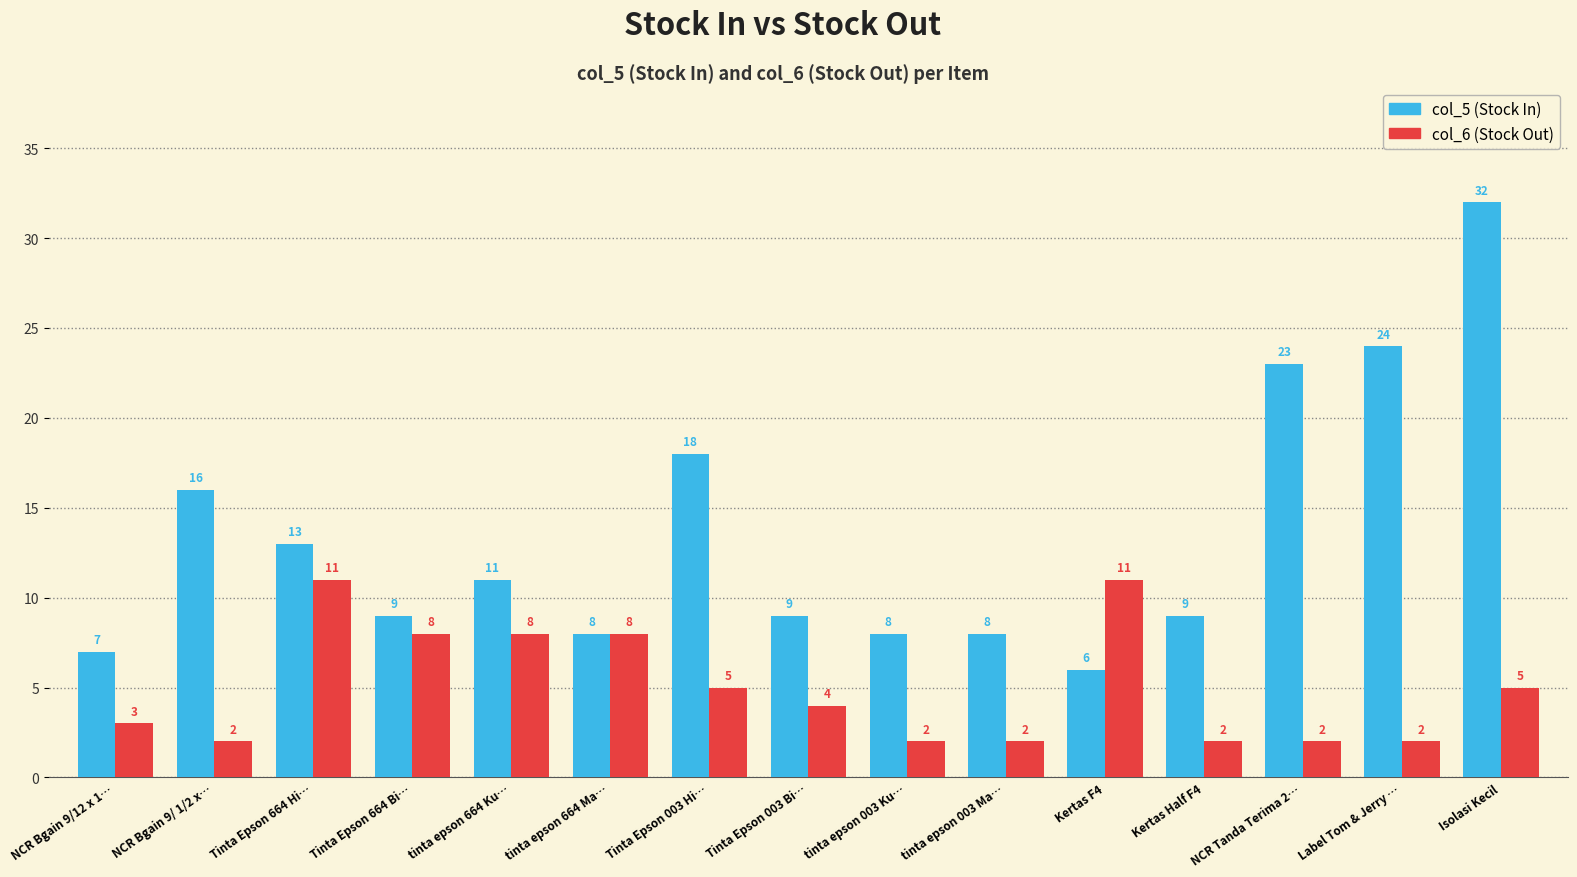

What is the total value across all series at tinta epson 003 Ma…?

10